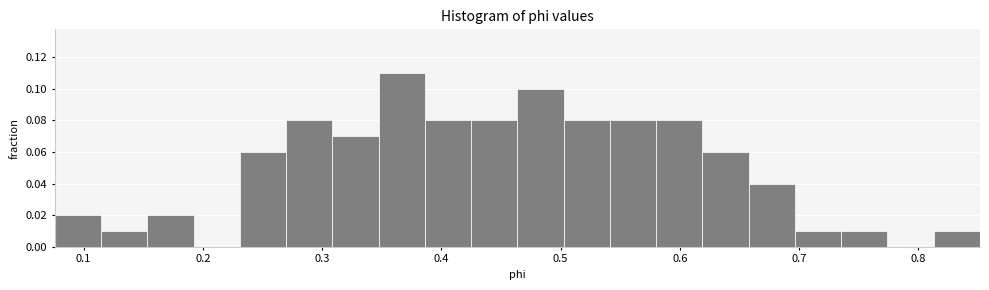

Around what value on the x-axis is the tallest bar? Give the approximate position of its centre, as read against the axis.

0.37